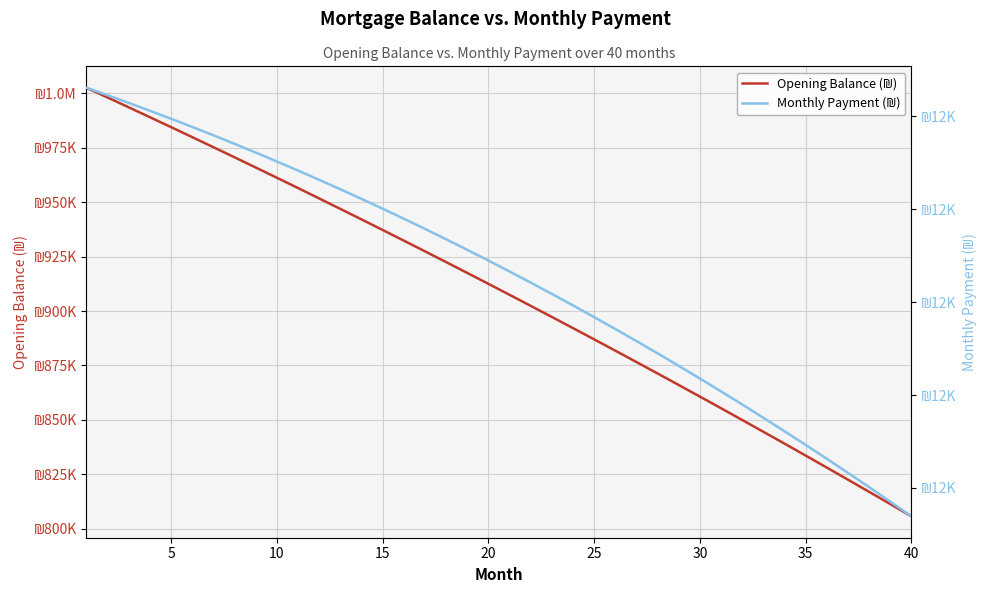

What is the minimum value shown in the chart?

11534.7